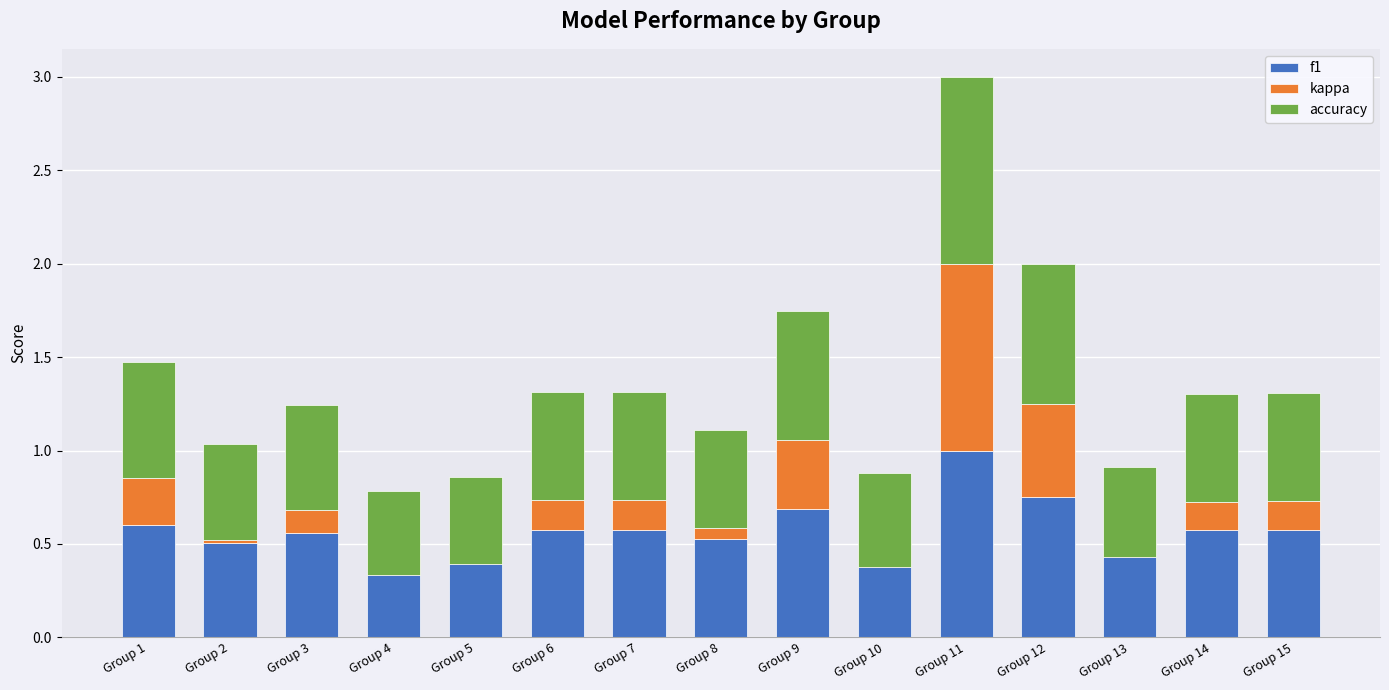

The value of accuracy at Group 14 is 0.6. True or false?

True